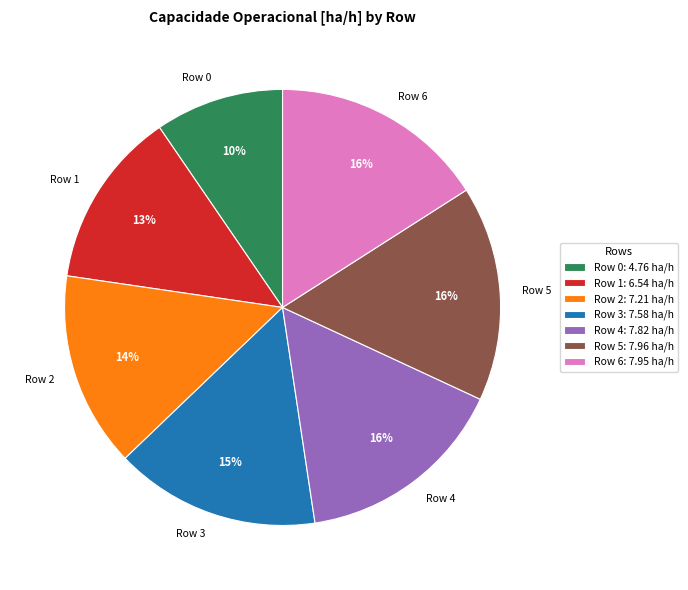

To the nearest percent, what portion does Row 2 represent?

14%